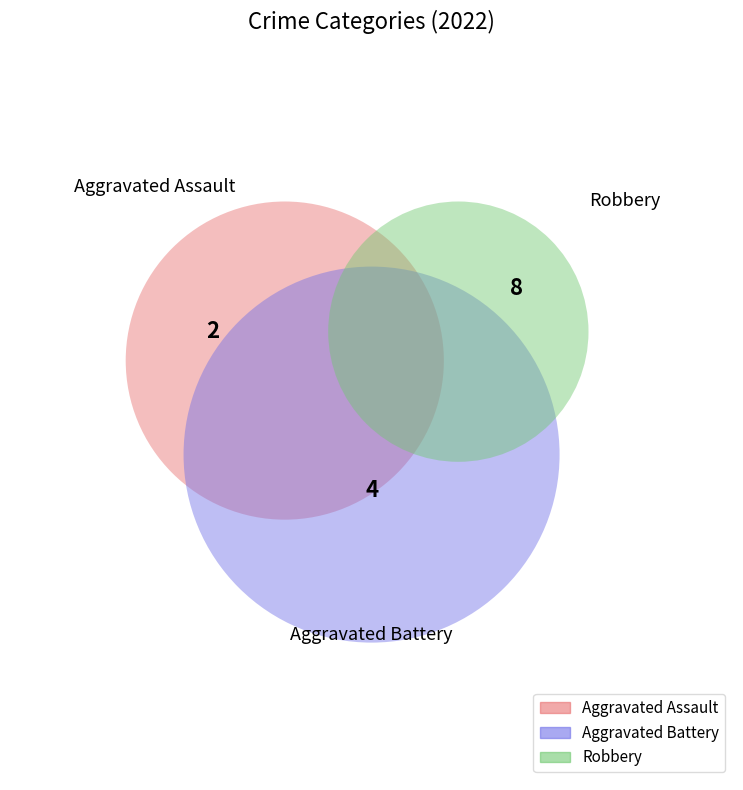

Is there a majority slice in this chart?

Yes